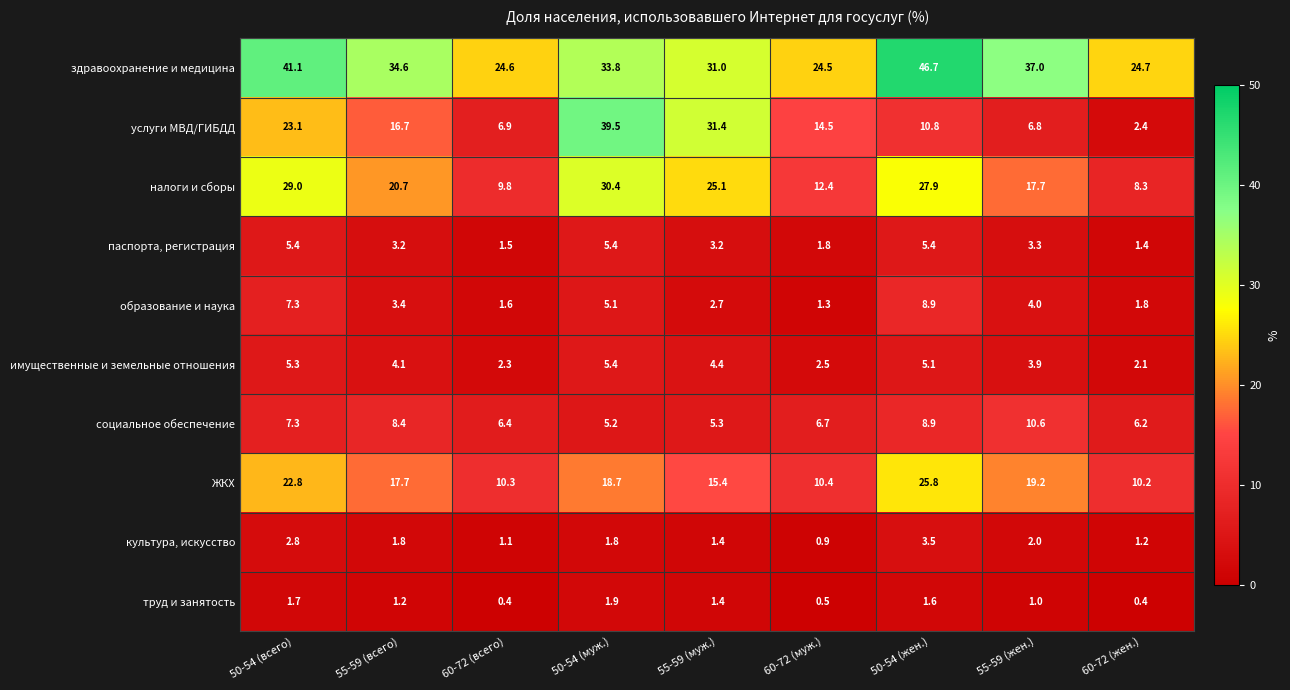

What is the maximum value shown in the chart?

46.7